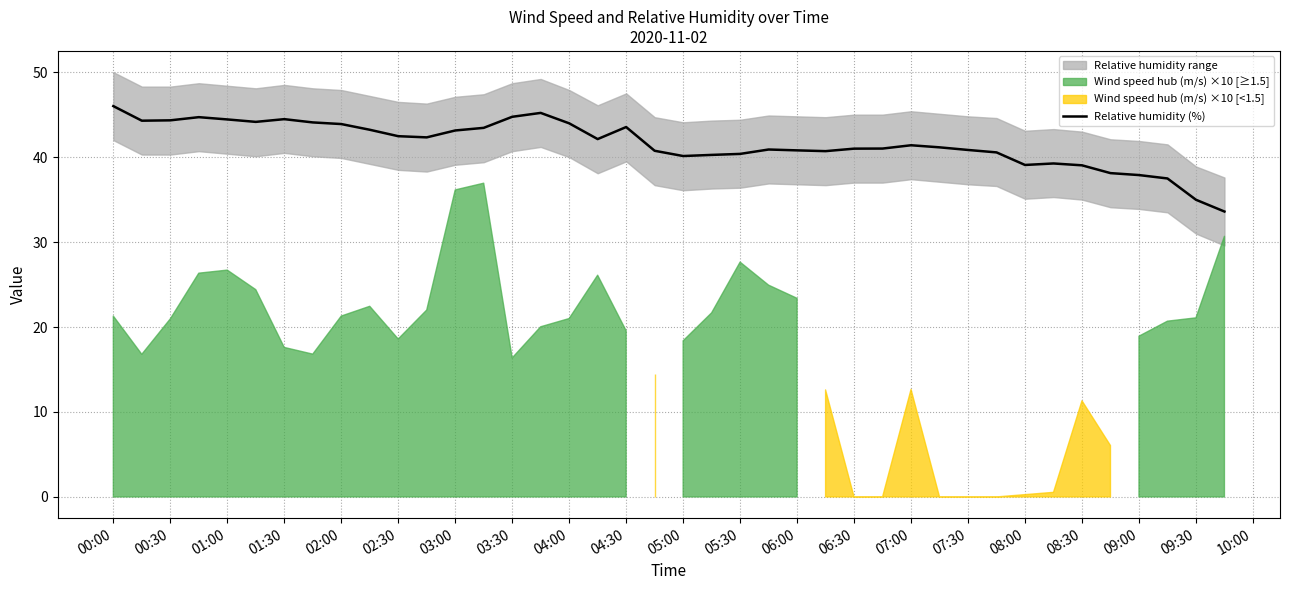

Is it true that Relative humidity (%) equals 71.5 at 07:00?

False